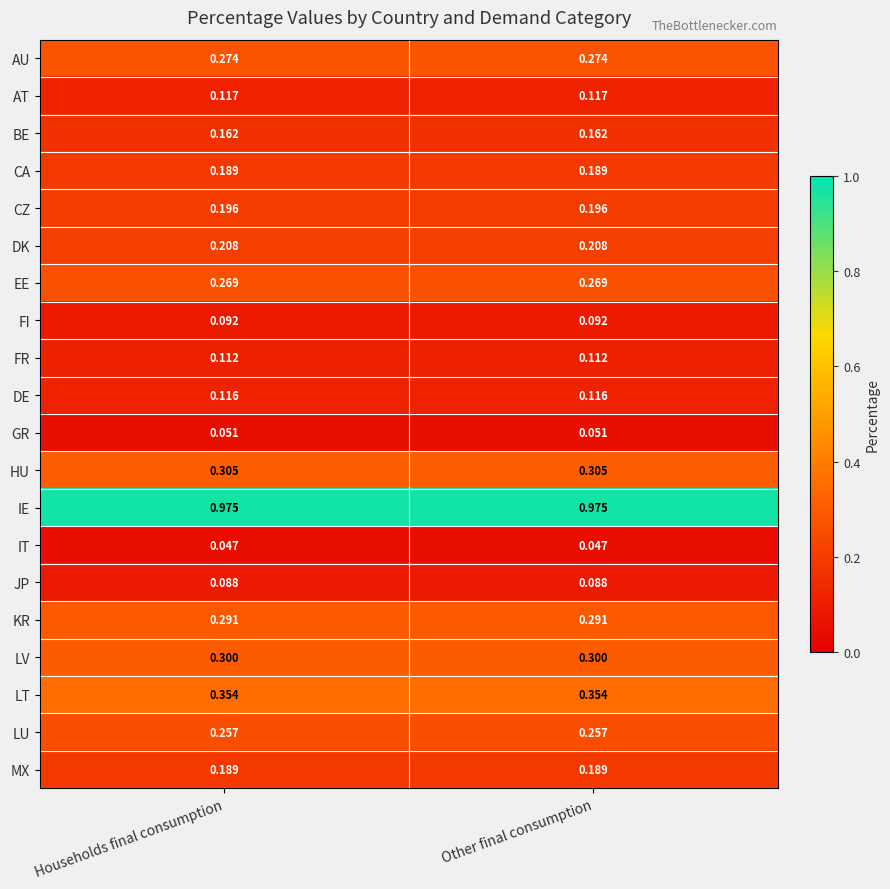

Which series has the largest total across all categories?

IE